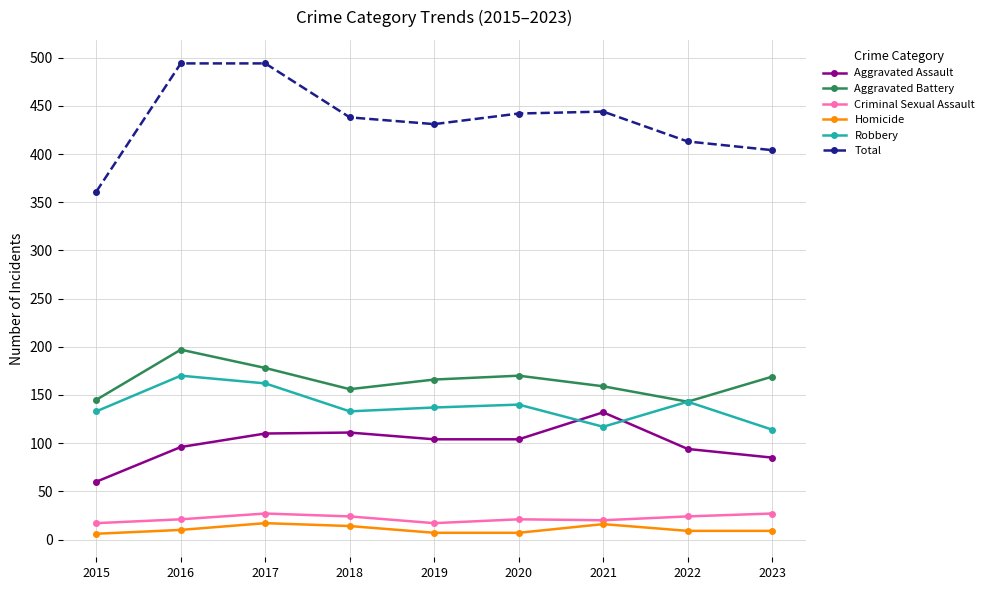

True or false: Aggravated Assault and Aggravated Battery cross at least once.

False